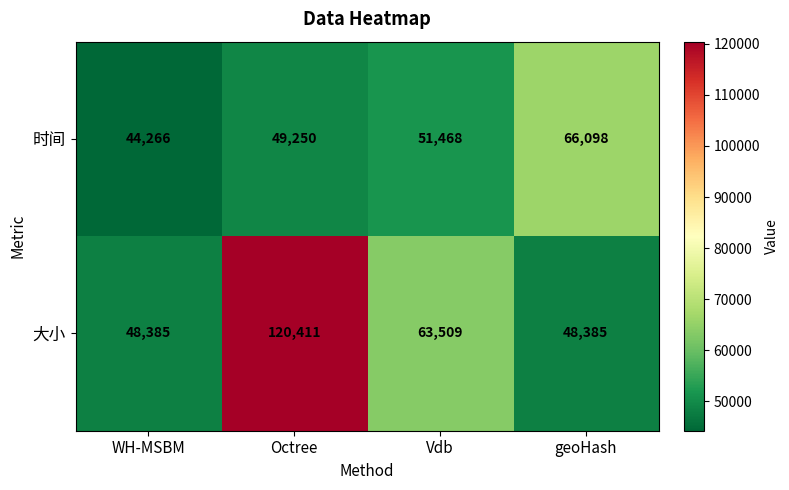

What is the difference between the highest and lowest values at Vdb?

12041